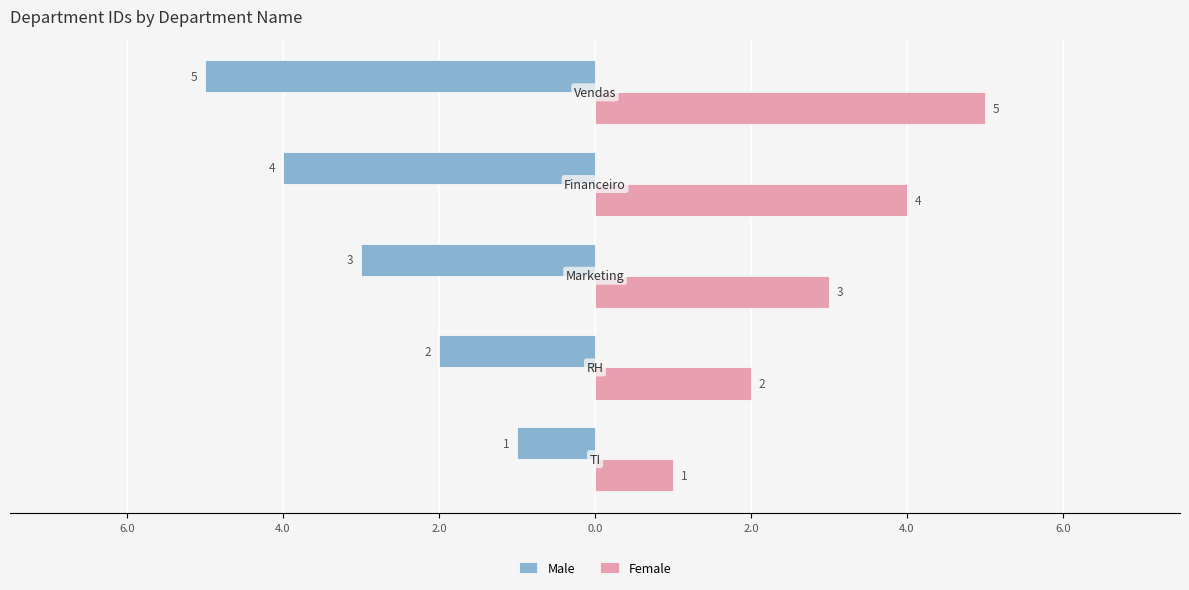

What are all the series names shown in the legend?

Male, Female